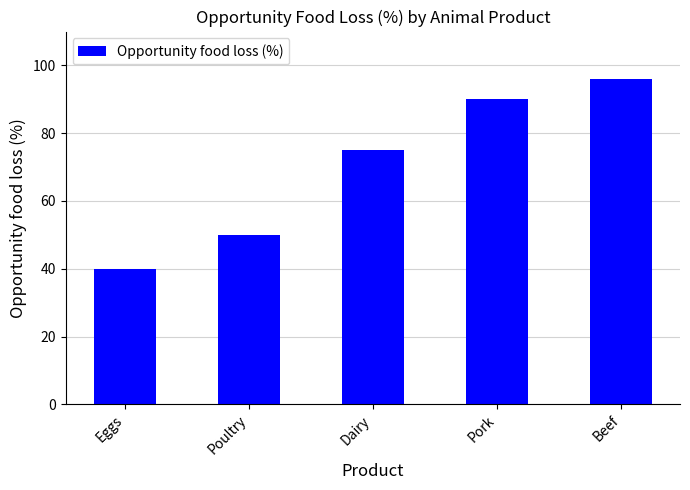

What is the minimum value shown in the chart?

40